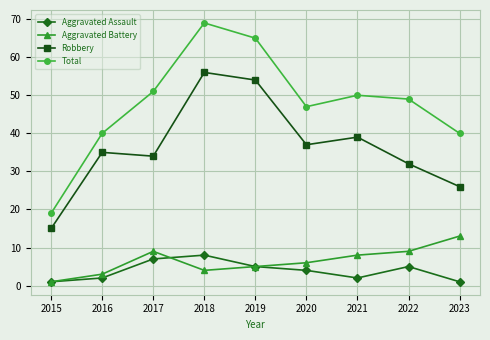

What is the sum of all Robbery values?

328